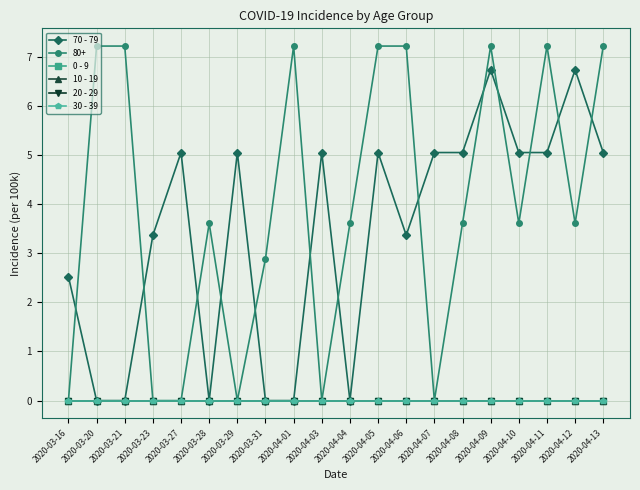

True or false: 30 - 39 has more than 1 interior local peaks.

False